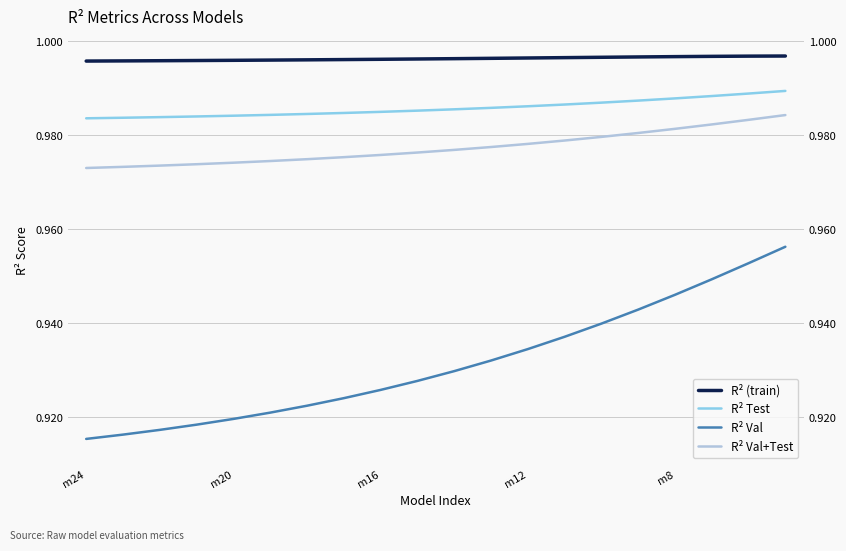

List the series in order of their peak value, lowest first.

R² Val, R² Val+Test, R² Test, R² (train)